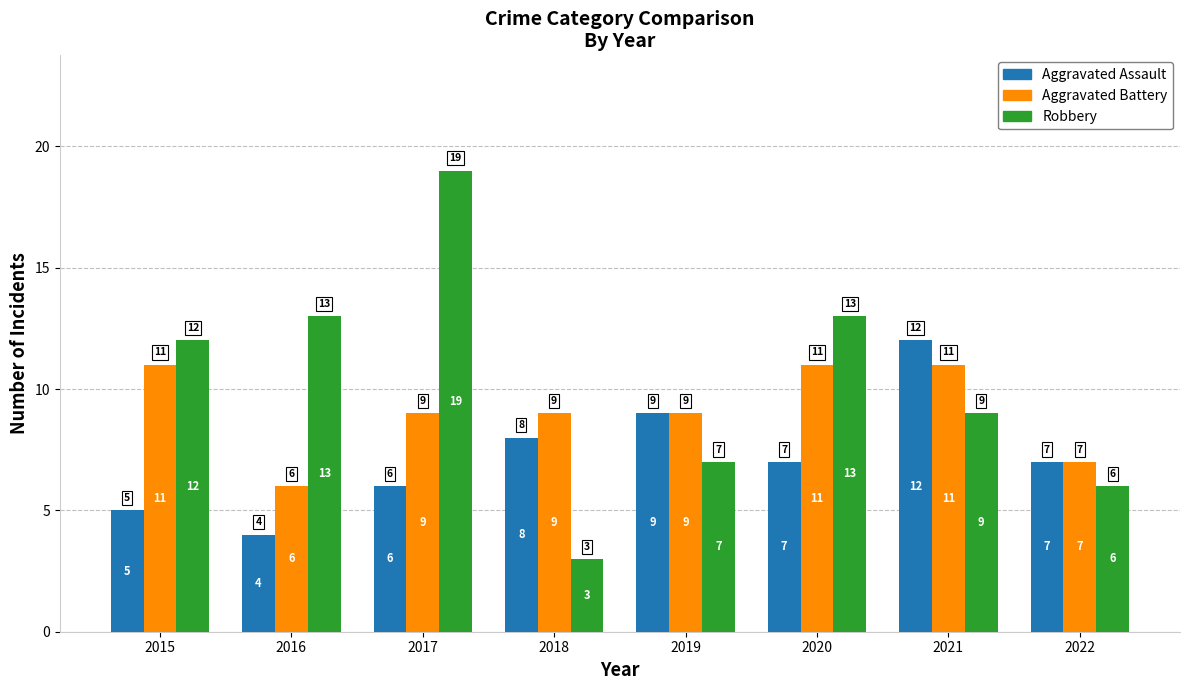

Rank the series by their maximum value, from lowest to highest.

Aggravated Battery, Aggravated Assault, Robbery